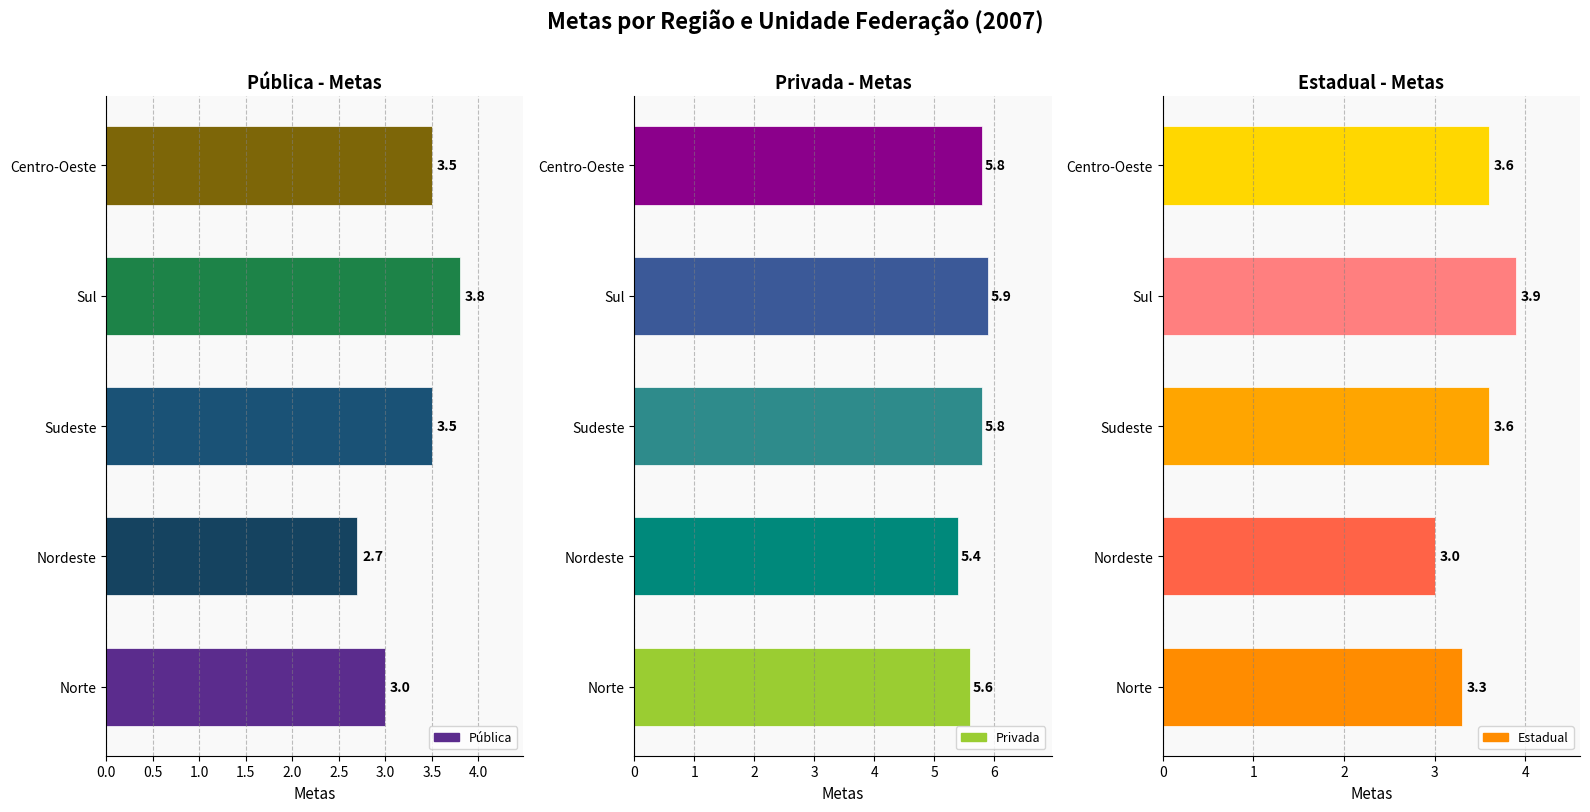

Which series has the widest spread of values?

Pública